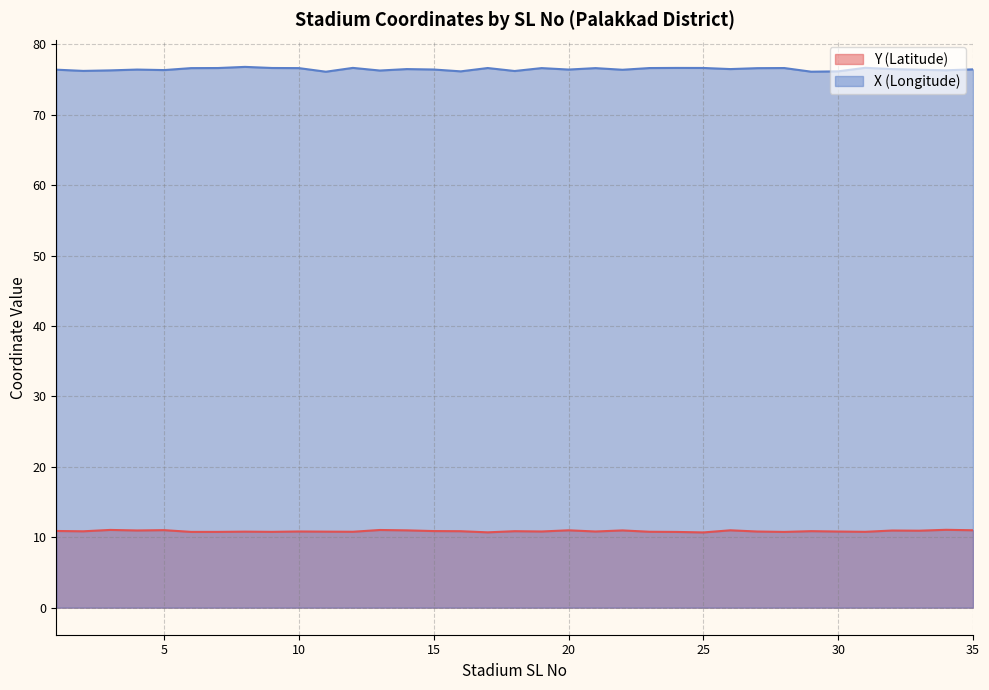

What is the sum of all X (Longitude) values?

2677.0